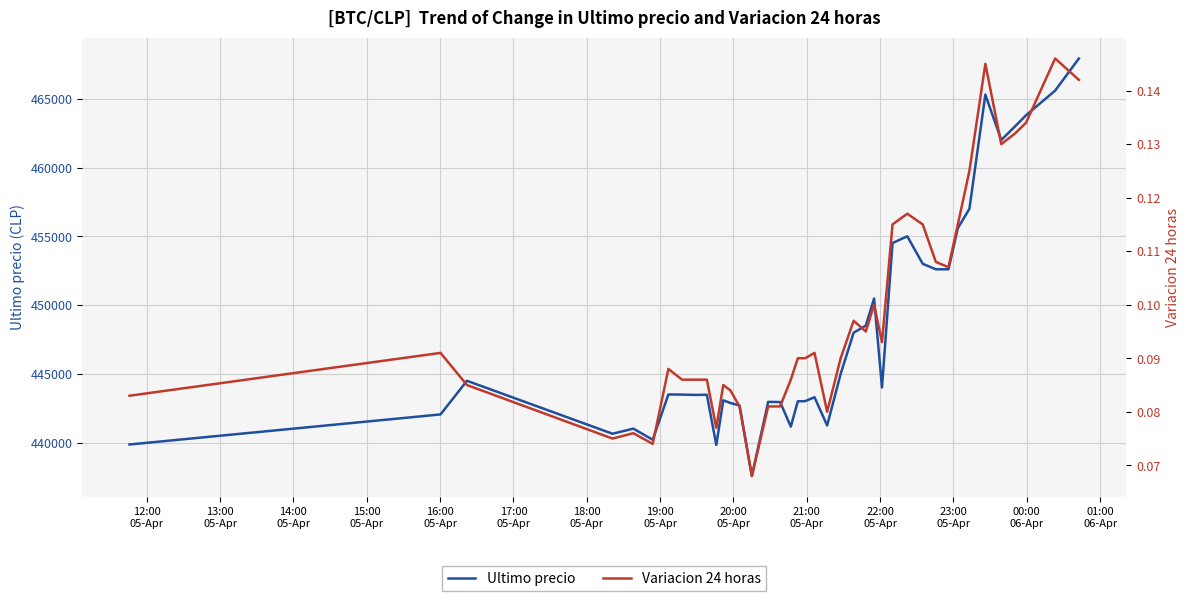

Reading left to right, list all the values displayed in this chart.

Ultimo precio: 439856.0	442042.0	444489.0	440637.0	441009.0	440200.0	443496.0	443485.0	443462.0	443472.0	439823.0	443069.0	442876.0	442693.0	437562.0	442954.0	442943.0	441154.0	442996.0	443007.0	443293.0	441238.0	444989.0	447988.0	448500.0	450472.0	444005.0	454509.0	454999.0	452998.0	452600.0	452599.0	455589.0	457000.0	465301.0	462000.0	462999.0	463801.0	465595.0	467932.0
Variacion 24 horas: 0.1	0.1	0.1	0.1	0.1	0.1	0.1	0.1	0.1	0.1	0.1	0.1	0.1	0.1	0.1	0.1	0.1	0.1	0.1	0.1	0.1	0.1	0.1	0.1	0.1	0.1	0.1	0.1	0.1	0.1	0.1	0.1	0.1	0.1	0.1	0.1	0.1	0.1	0.1	0.1